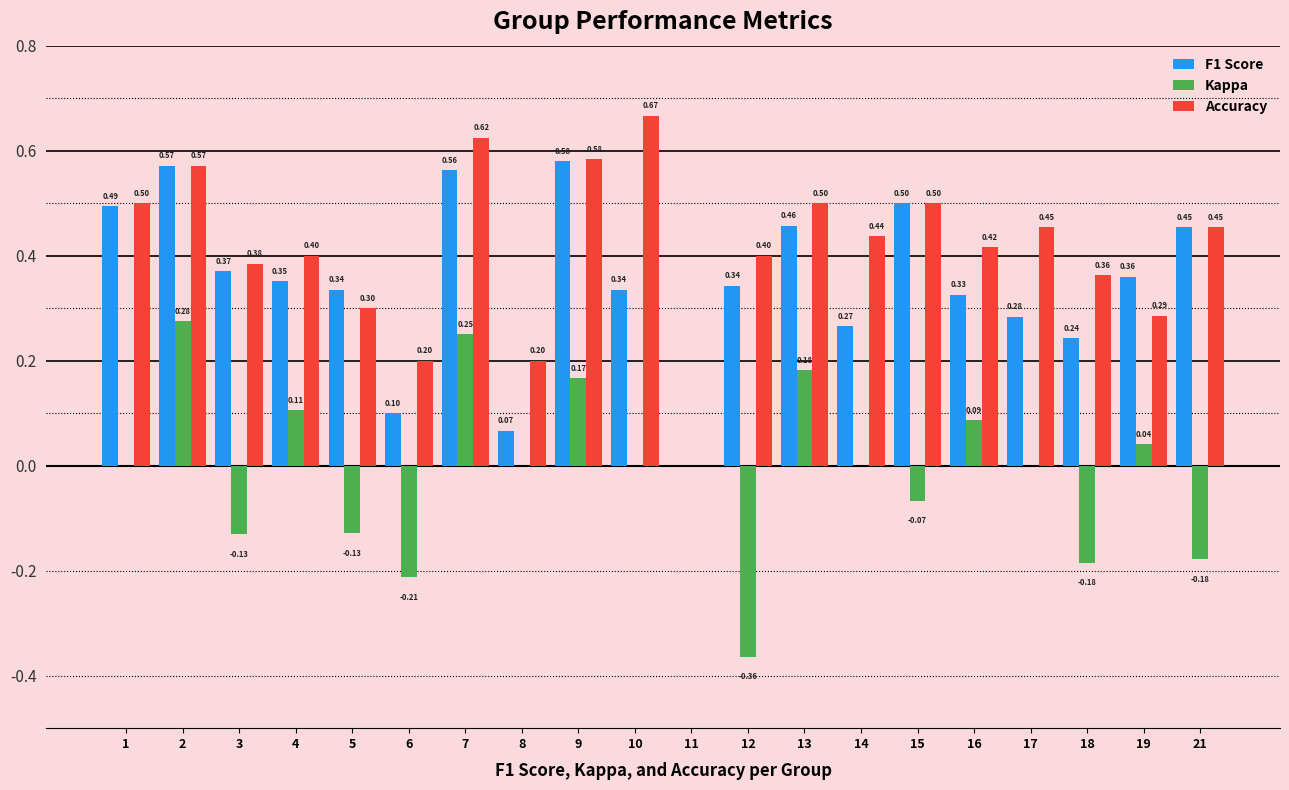

Which series has the largest total across all categories?

Accuracy